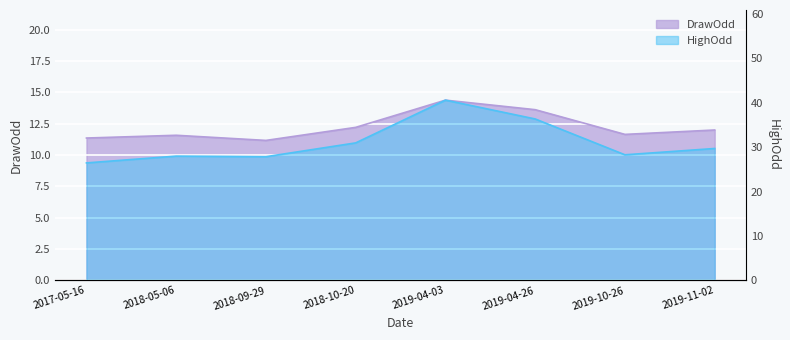

Rank the categories by HighOdd value from lowest to highest.

2017-05-16, 2018-09-29, 2018-05-06, 2019-10-26, 2019-11-02, 2018-10-20, 2019-04-26, 2019-04-03